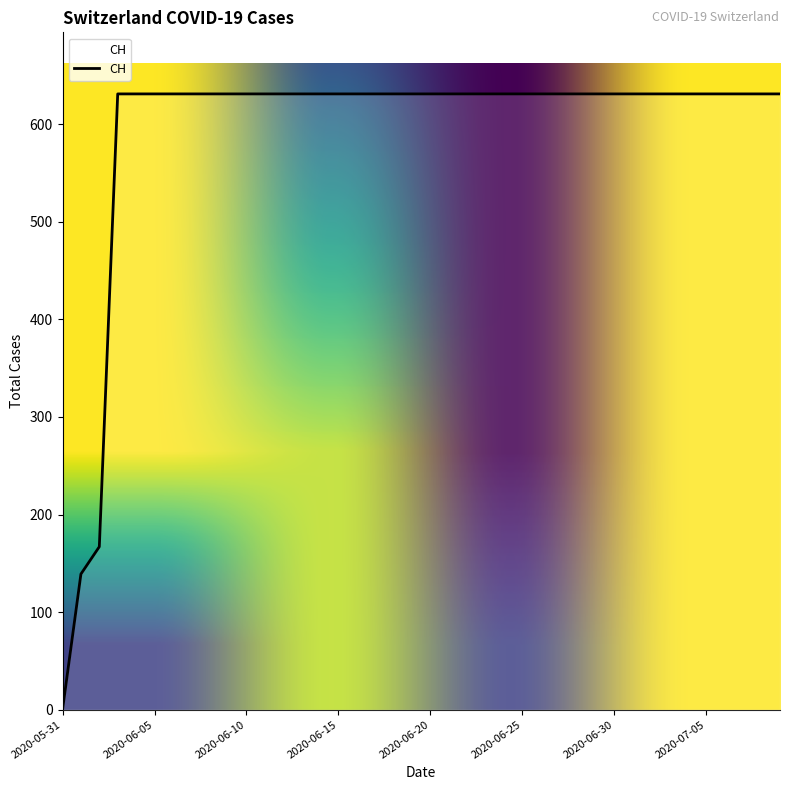

What is the maximum value shown in the chart?

631